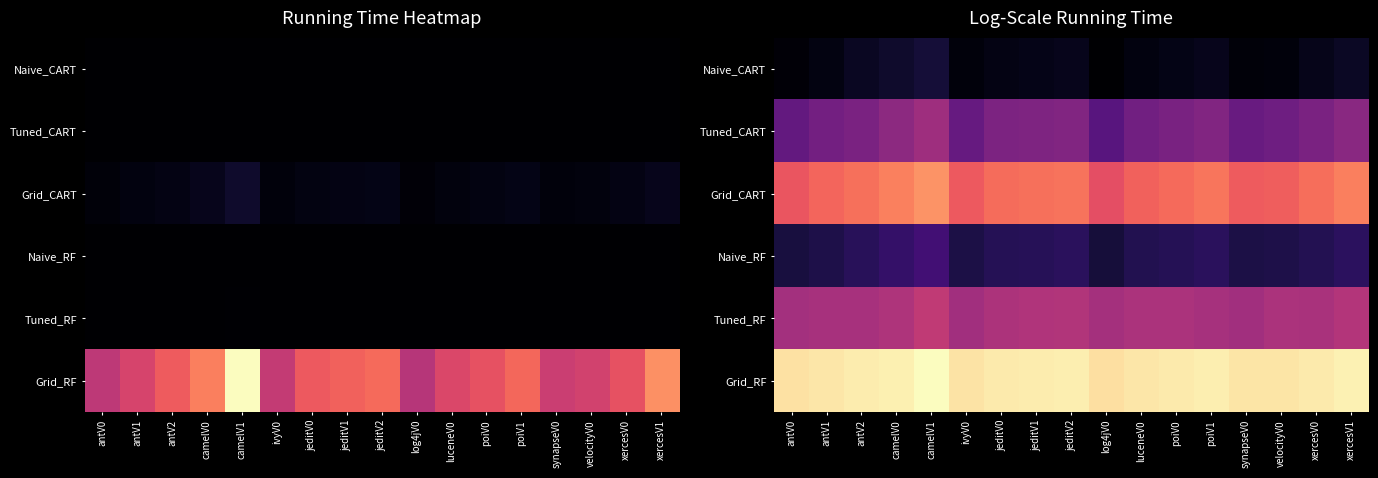

Which category has the lowest value in the Grid_CART series?

log4jV0